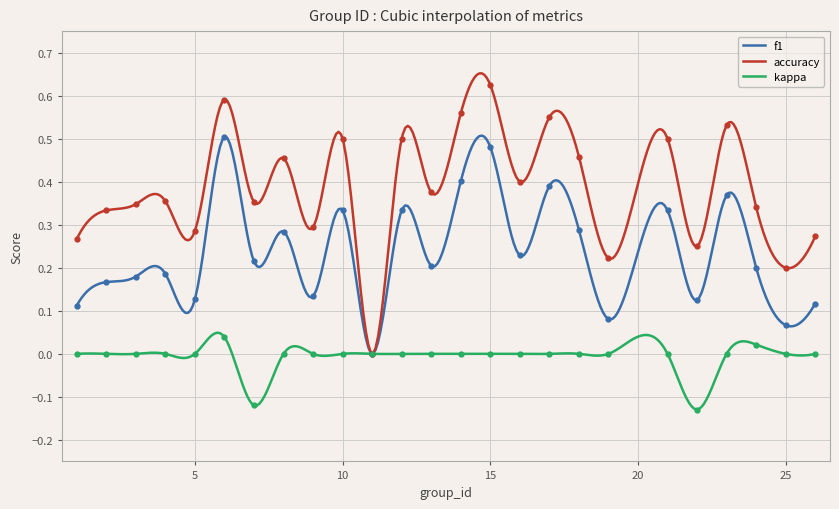

Which has a higher value, 1 or 14?

14